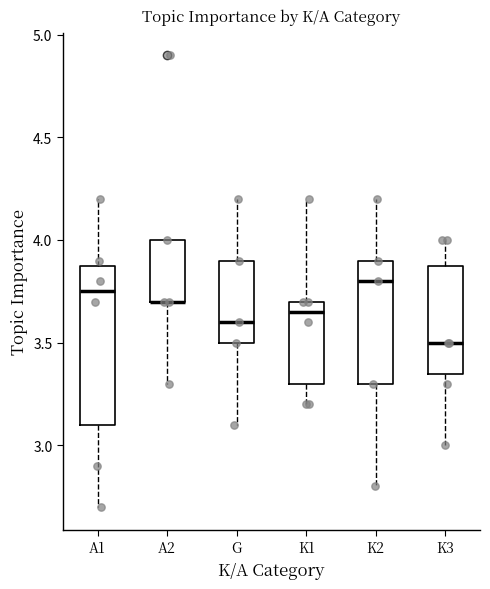

Reading left to right, read every box against the y-axis: the position of its median line, the range the box covers, and the ends of its whiskers. The values are not printed on the chart, so give them approximately, as read against the axis.

A1: median 3.75, box 3.10 to 3.90, whiskers 2.70 to 4.20
A2: median 3.70 (drawn on the box's lower edge), box 3.70 to 4.00, whiskers 3.30 to 4.00
G: median 3.60, box 3.50 to 3.90, whiskers 3.10 to 4.20
K1: median 3.65, box 3.30 to 3.70, whiskers 3.20 to 4.20
K2: median 3.80, box 3.30 to 3.90, whiskers 2.80 to 4.20
K3: median 3.50, box 3.35 to 3.90, whiskers 3.00 to 4.00